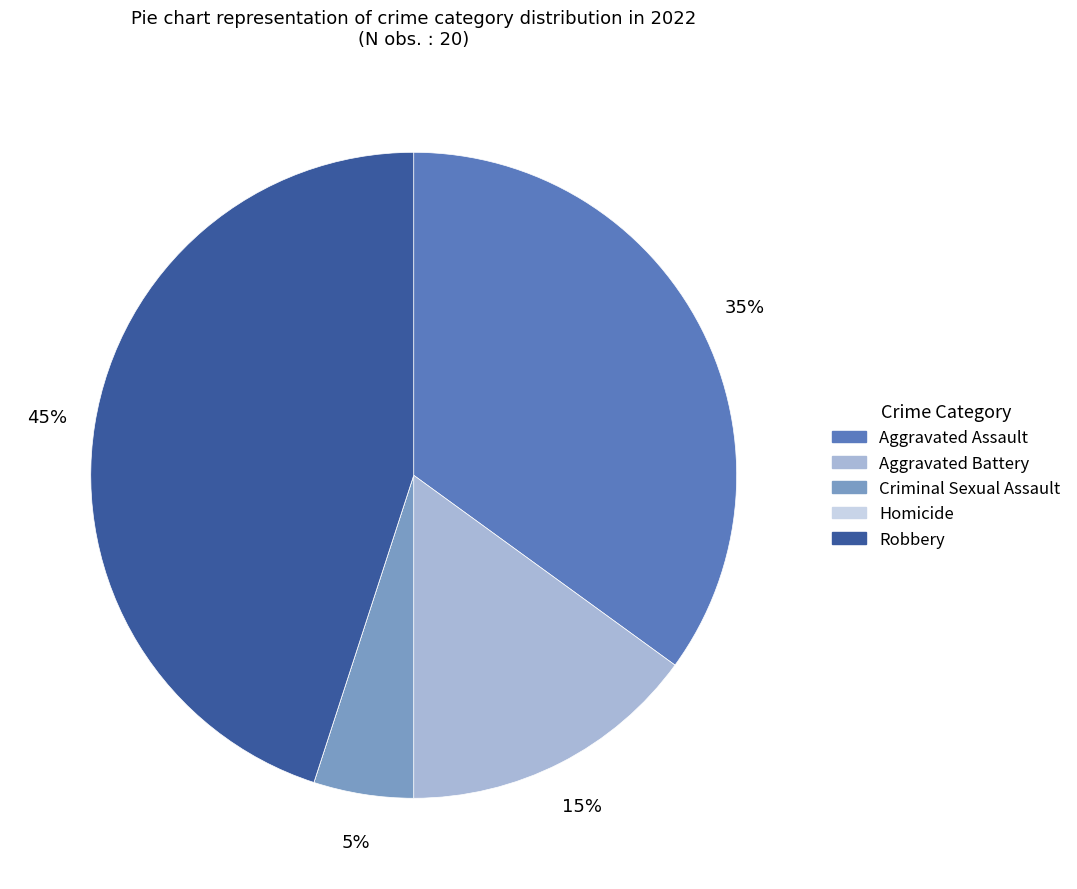

To the nearest percent, what portion does Robbery represent?

45%